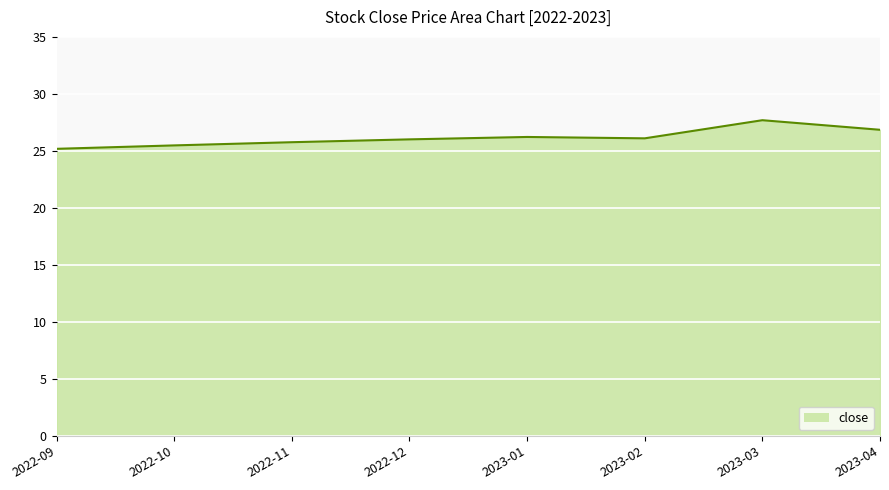

Is it true that the value at 2022-10 is 25.5?

True